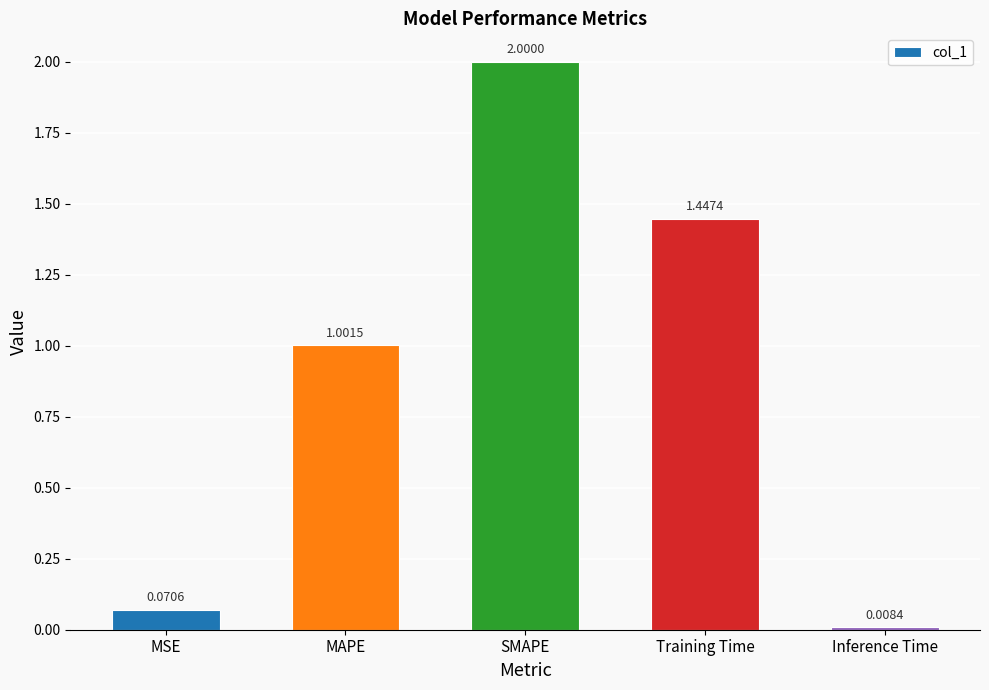

True or false: the data shows 1.3 at SMAPE.

False